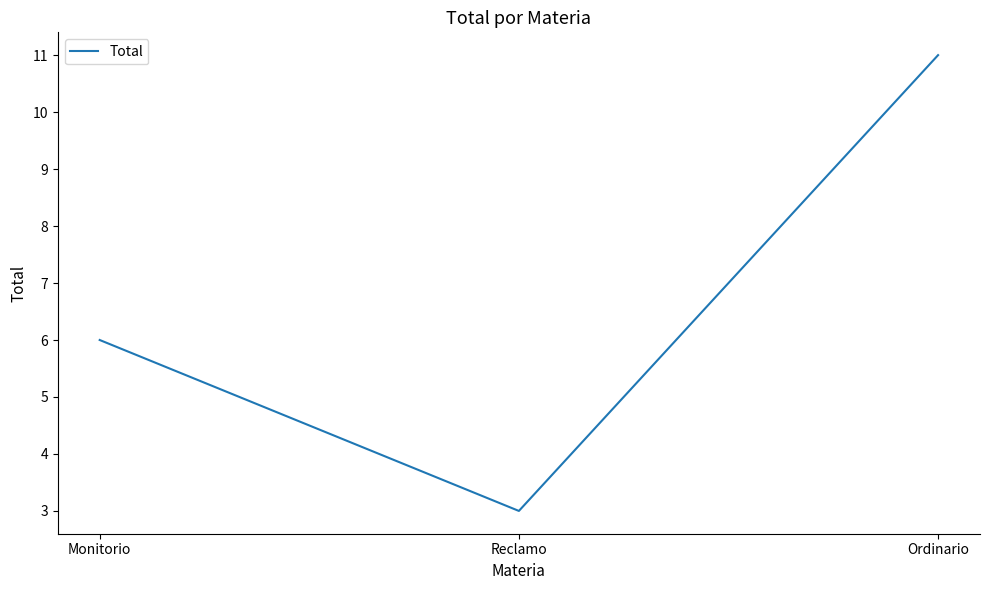

Is it true that the value at Reclamo is 5?

False